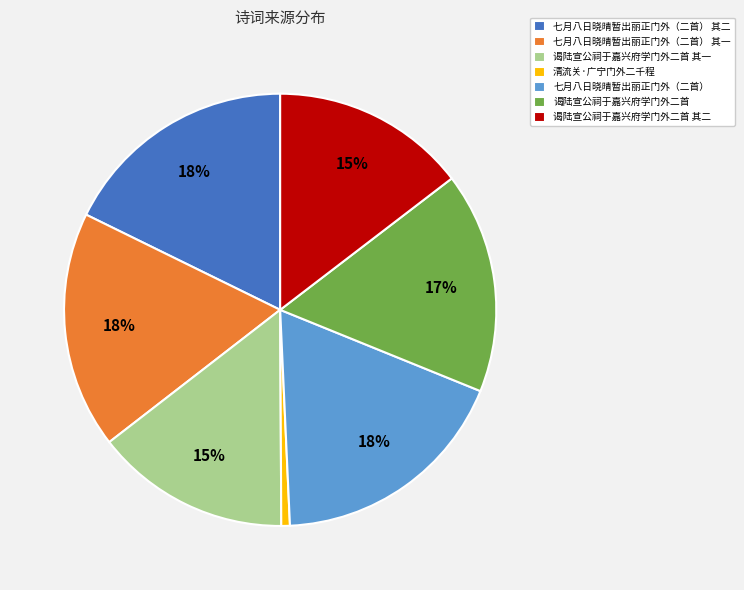

To the nearest percent, what is the average slice percentage?

14%